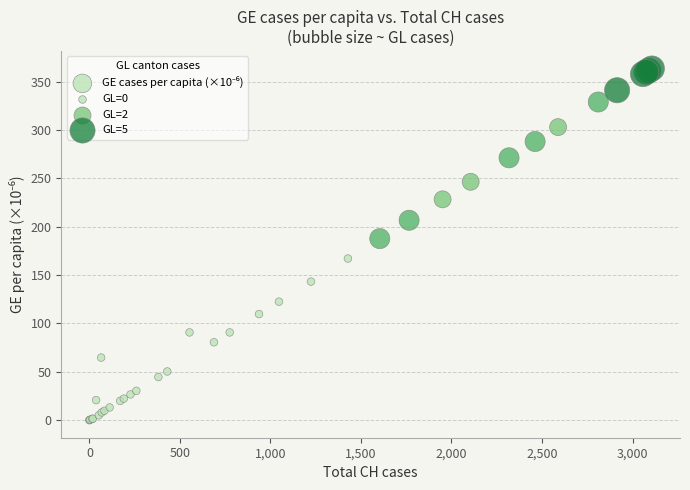

What Y value in the scatter plot is closest to 181?

187.8